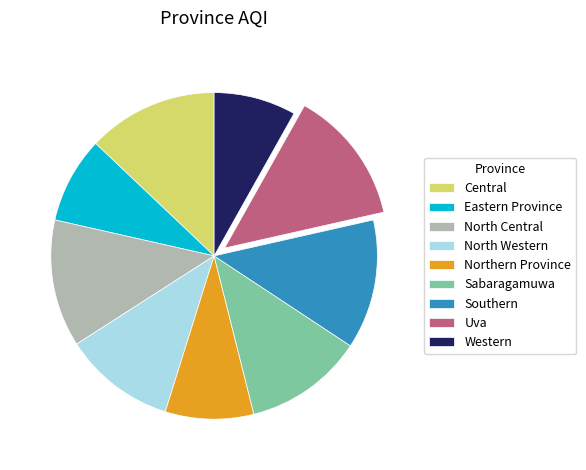

How many segments does this pie chart have?

9